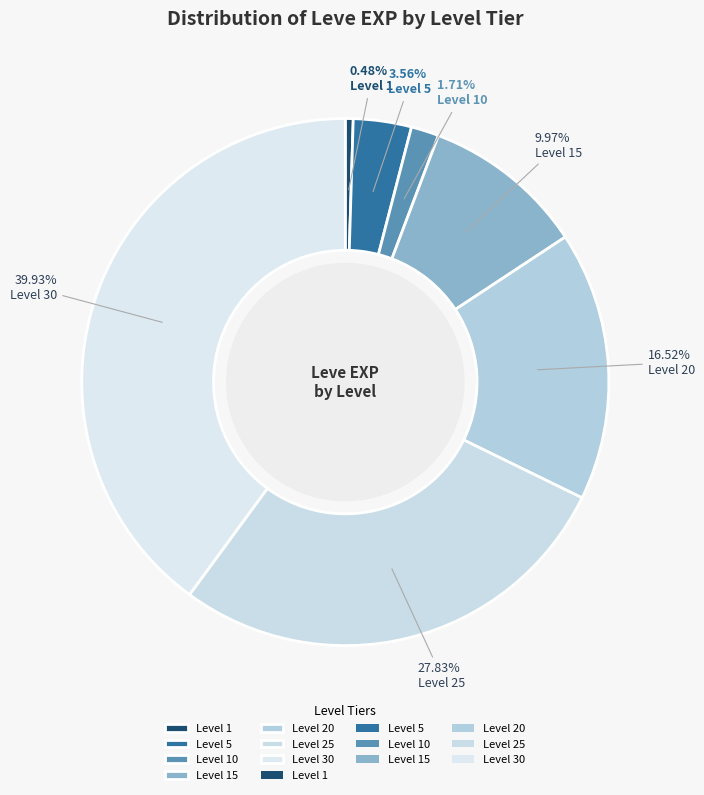

How many segments does this pie chart have?

7